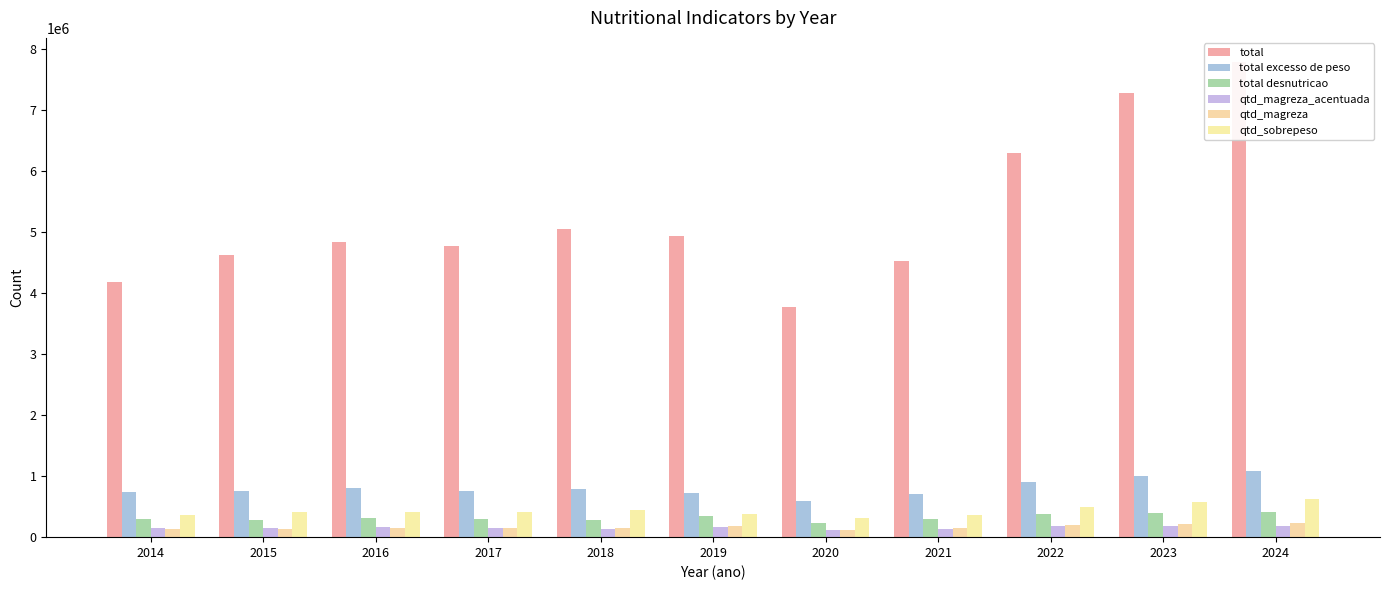

How many series are shown in this chart?

6